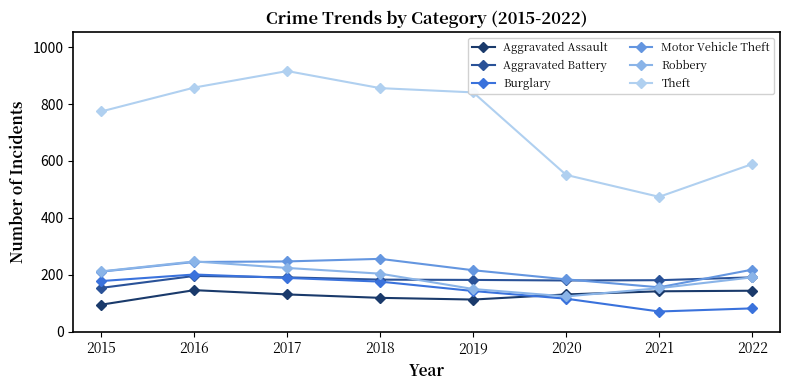

Where does the Motor Vehicle Theft series first go above 218?

2016